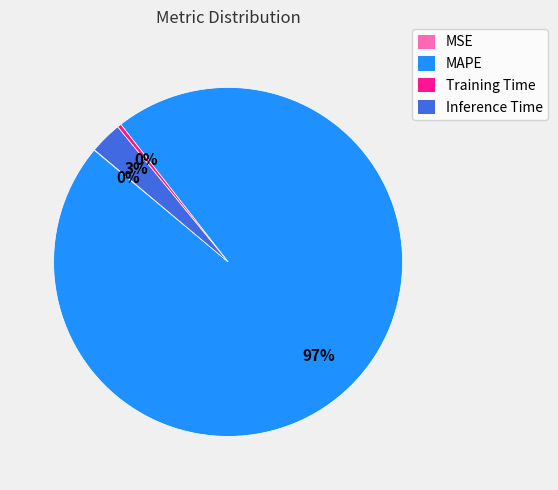

Is the sum of MAPE and Inference Time greater than half?

Yes